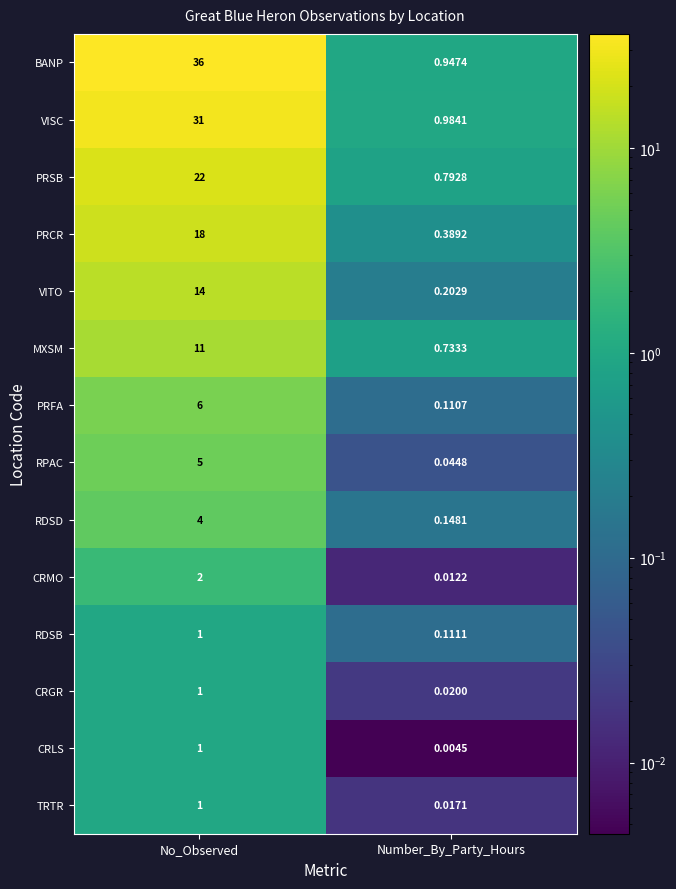

At which label is CRMO closest to 1?

Number_By_Party_Hours